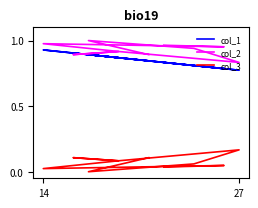

How many data points does each series have?

10